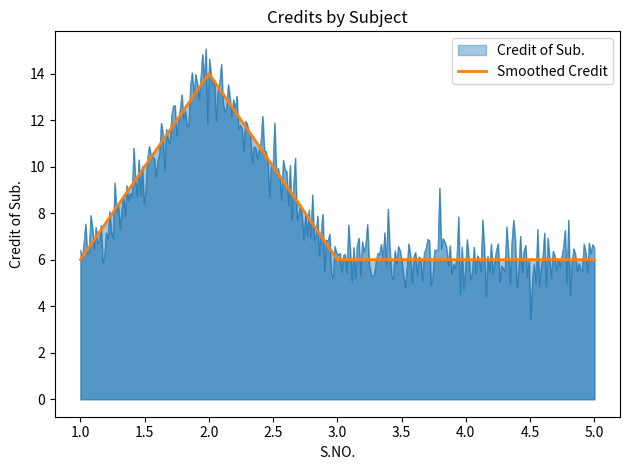

Which category has the highest value in the Smoothed Credit series?

2.0